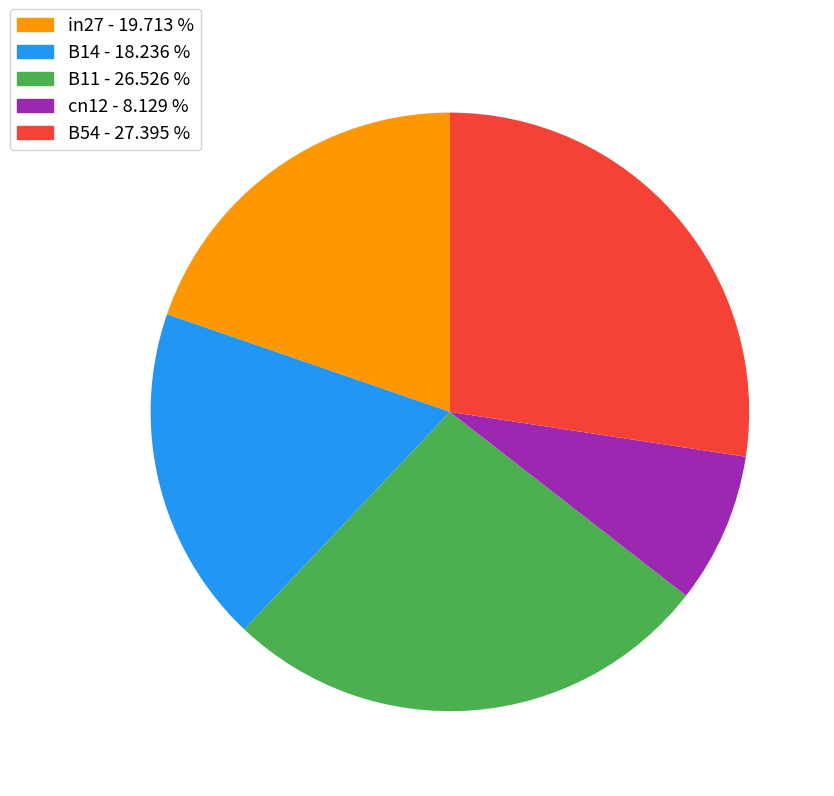

Count the number of slices in the pie.

5